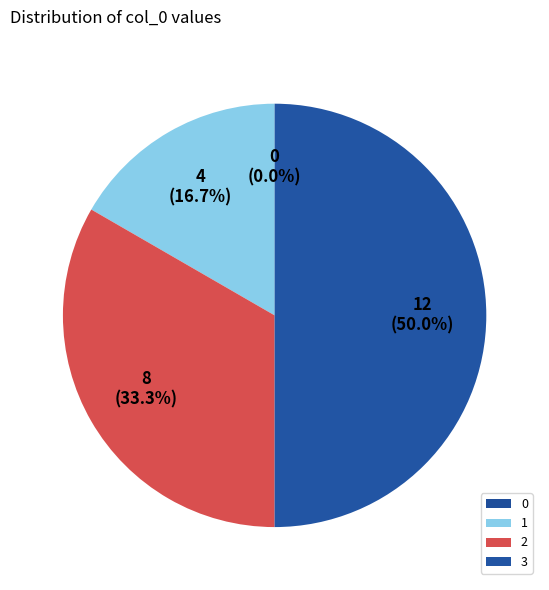

What percentage is NOT represented by 2?

66.7%